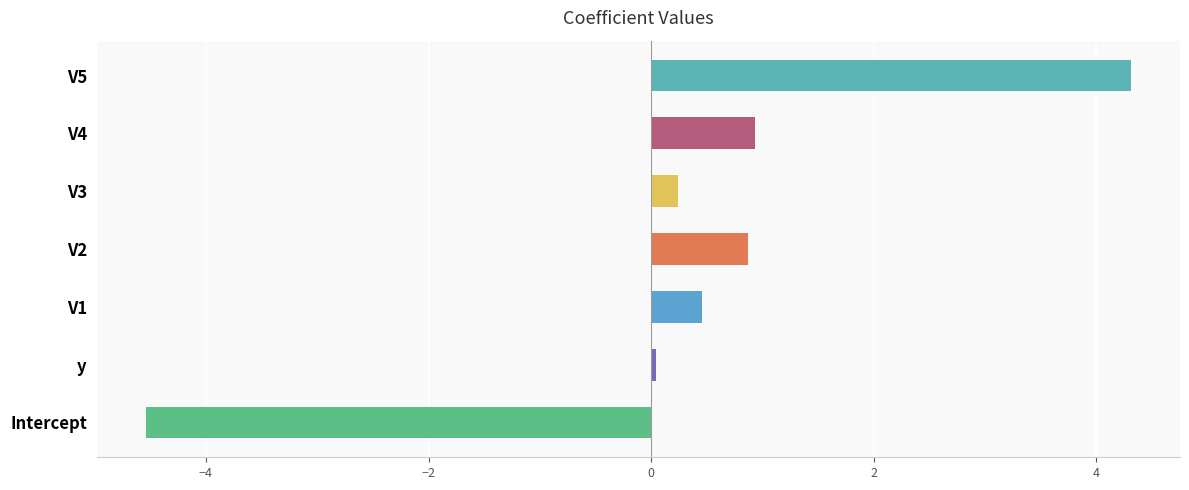

How many categories are shown in the chart?

7